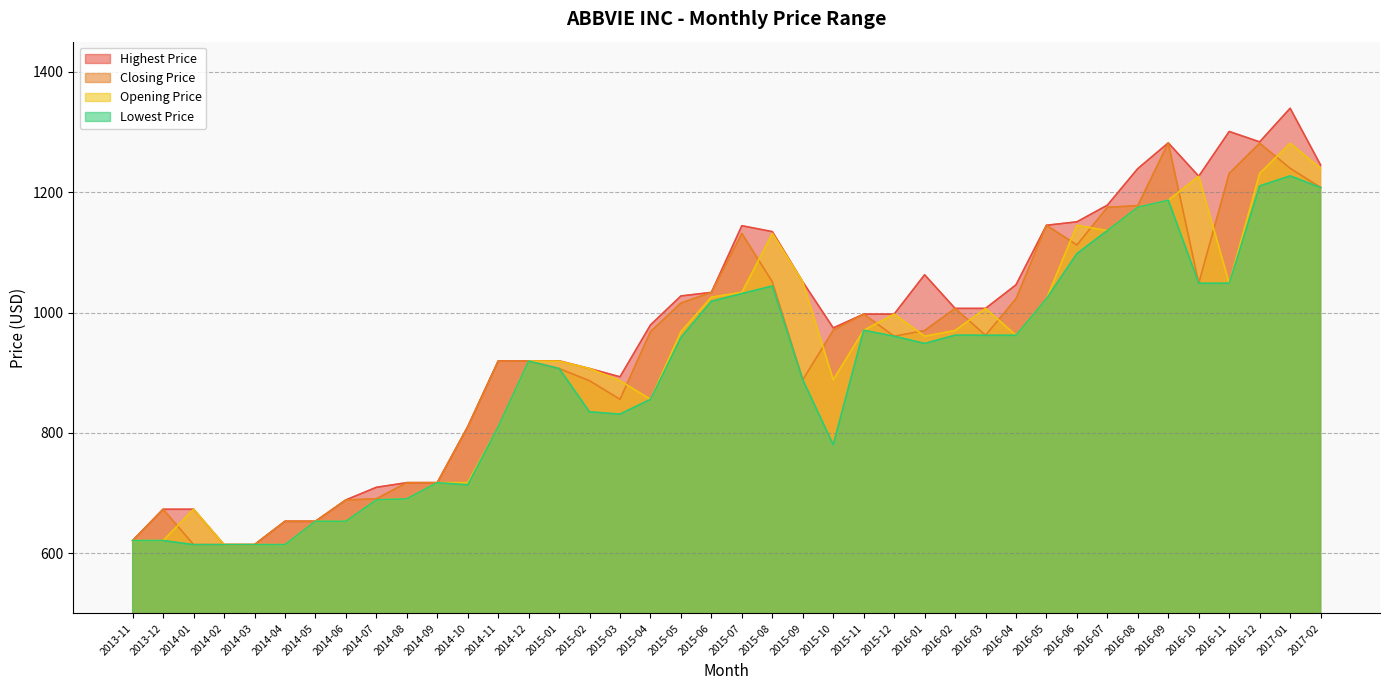

In Highest Price, how many points are lower than both neighbors (excluding endpoints)?

4